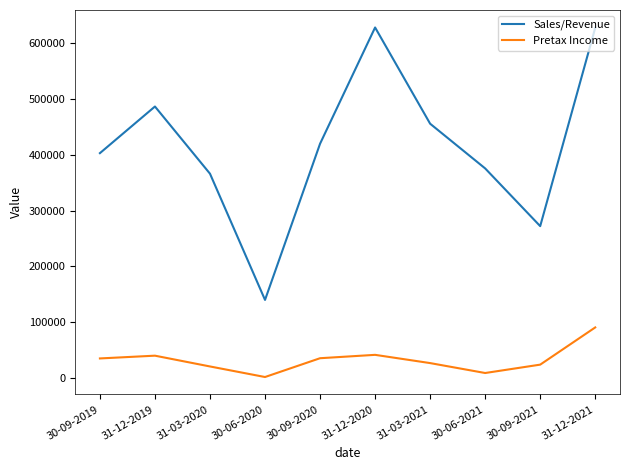

What is the smallest value displayed?

2340